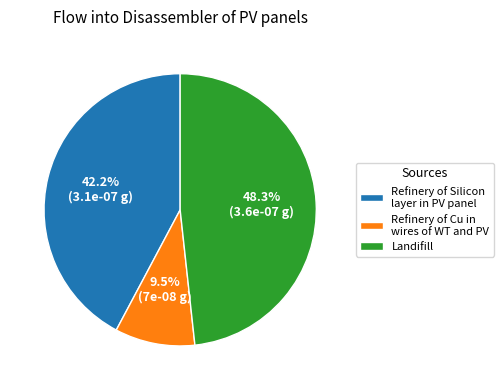

How many slices are in this pie chart?

3